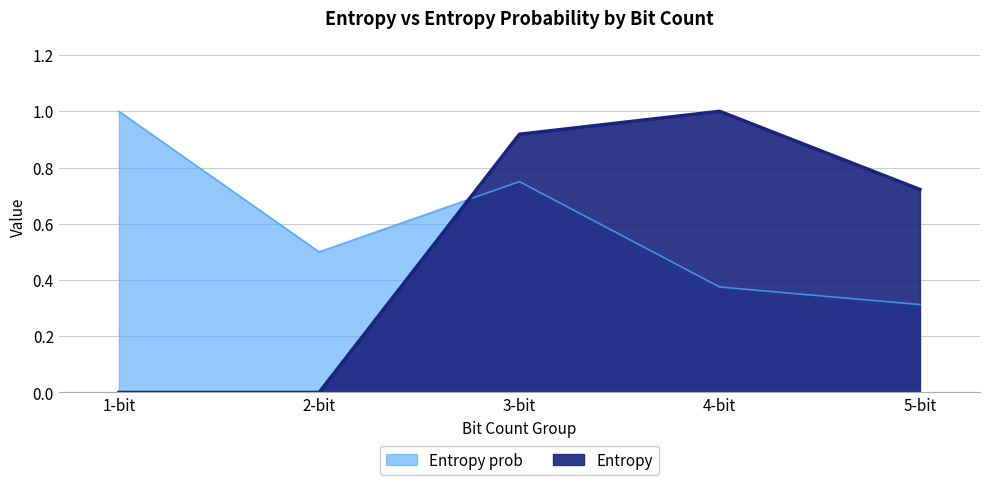

What is the label of the 5th point from the right?

1-bit